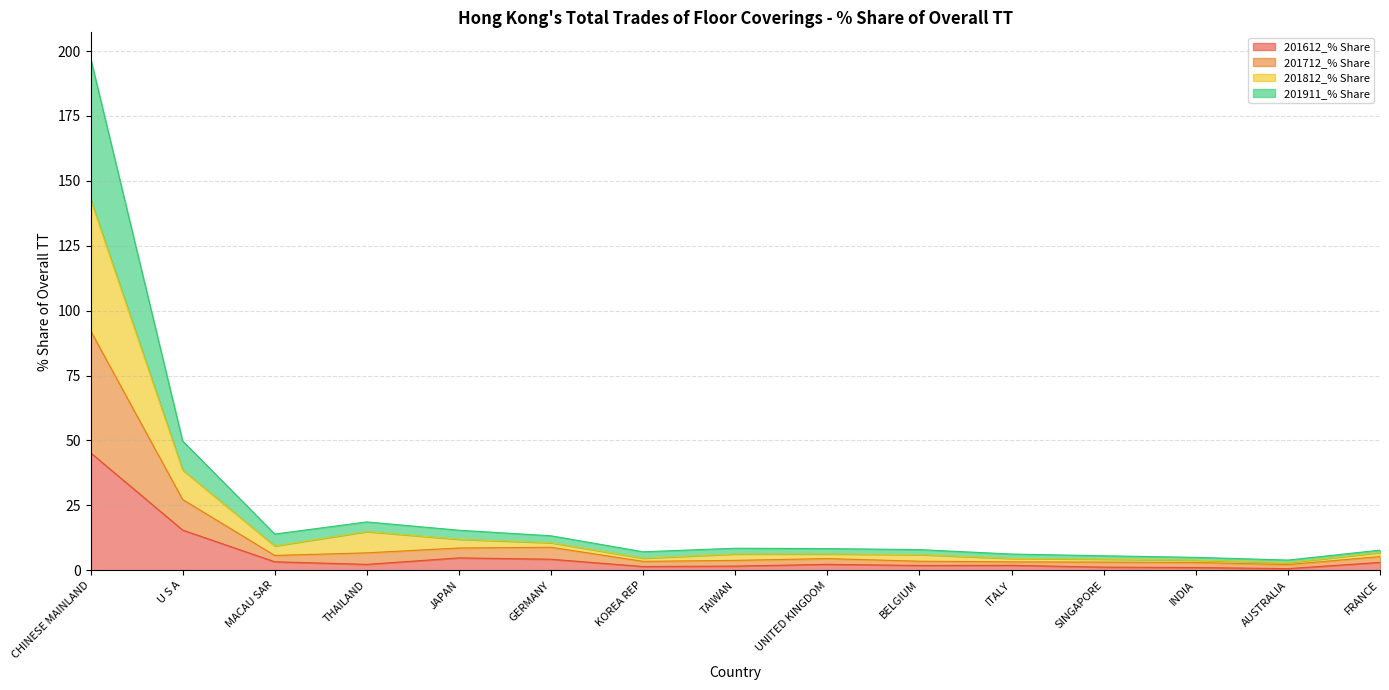

What is the highest value of the 201612_% Share series?

45.3